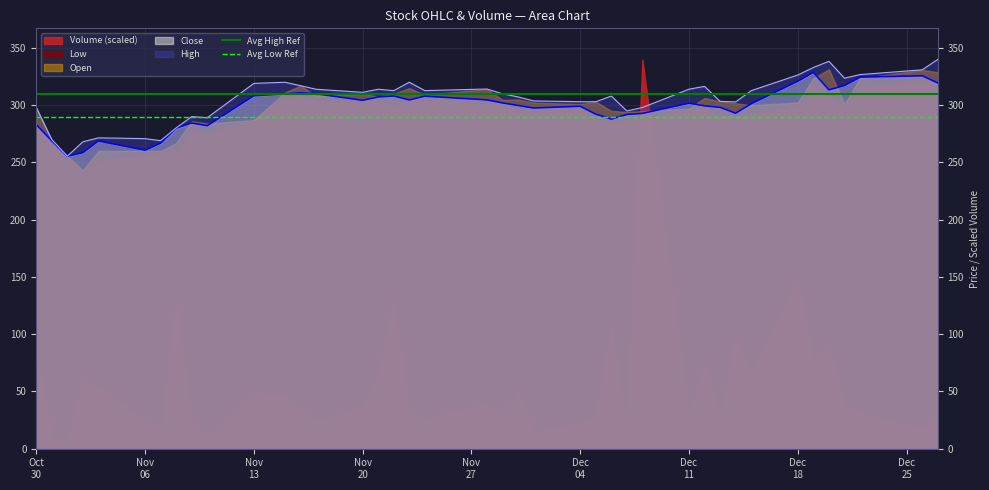

What is the average value of the Avg High Ref series?

310